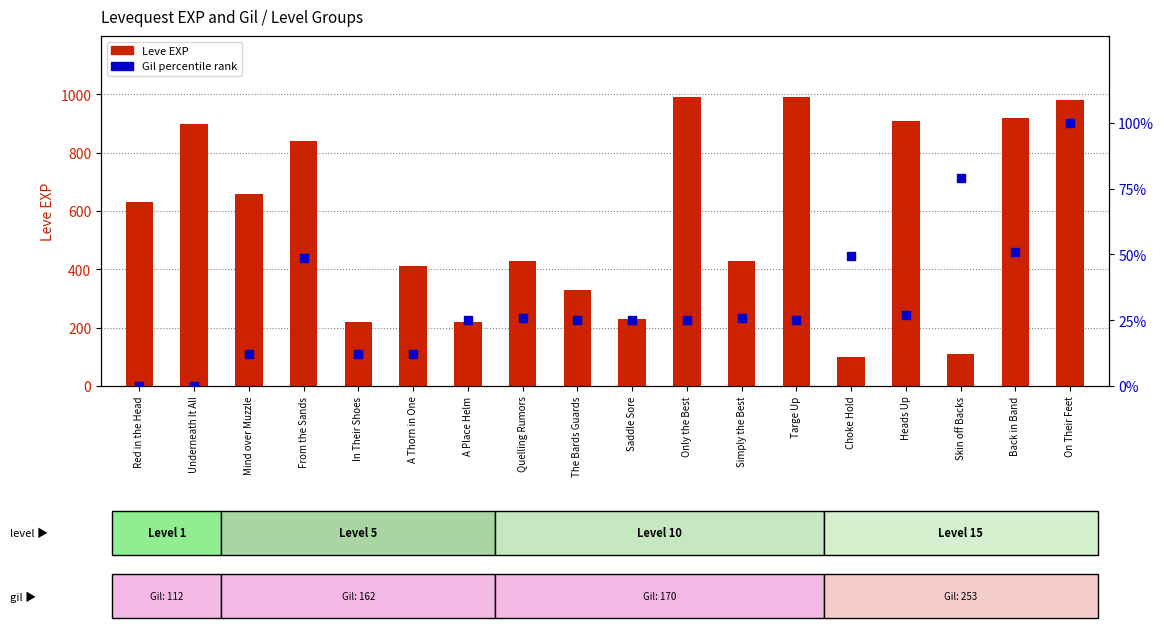

Which series contains the highest Y value?

Leve EXP